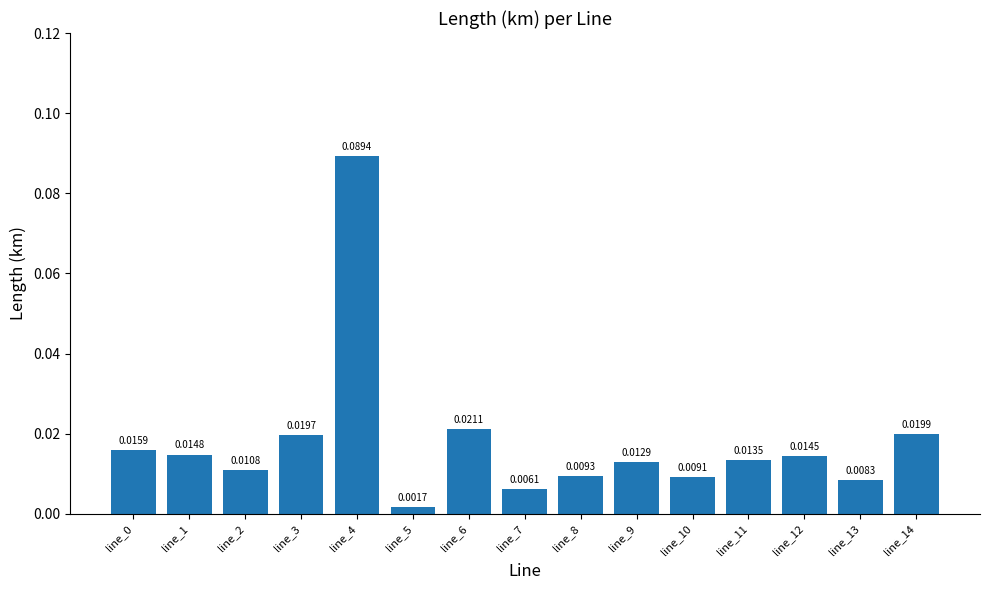

What is the sum of all values?

0.3